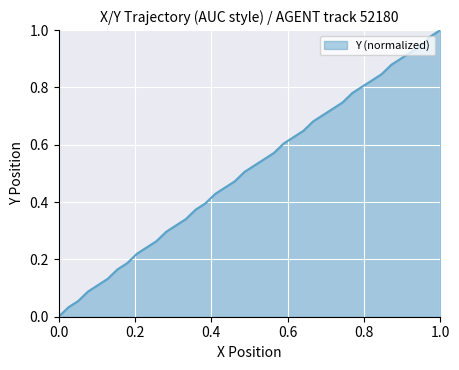

What is the greatest value displayed?

1.0